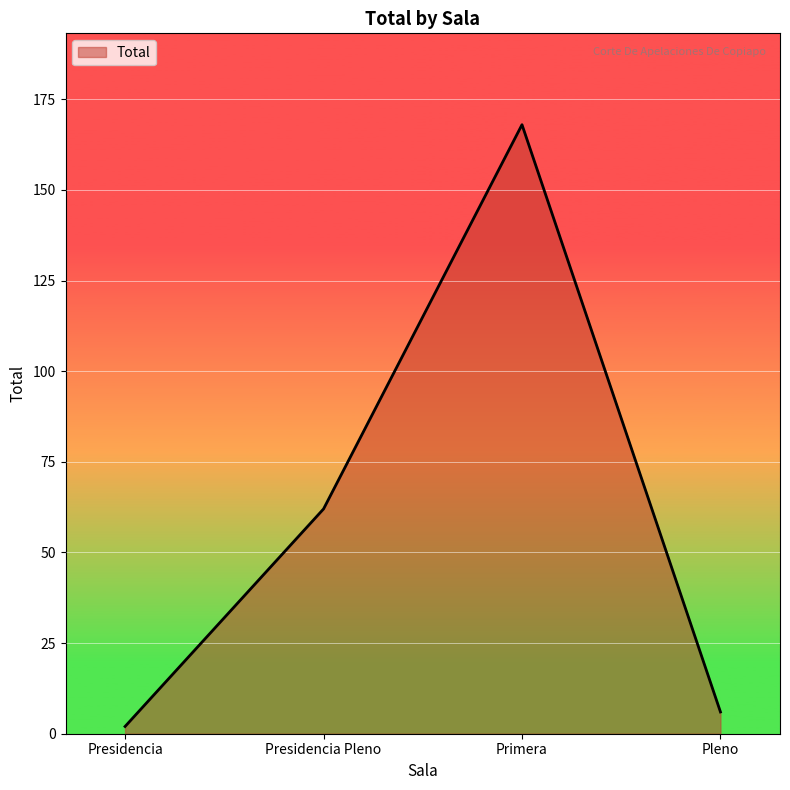

The chart shows a value of 62 at Presidencia Pleno. True or false?

True